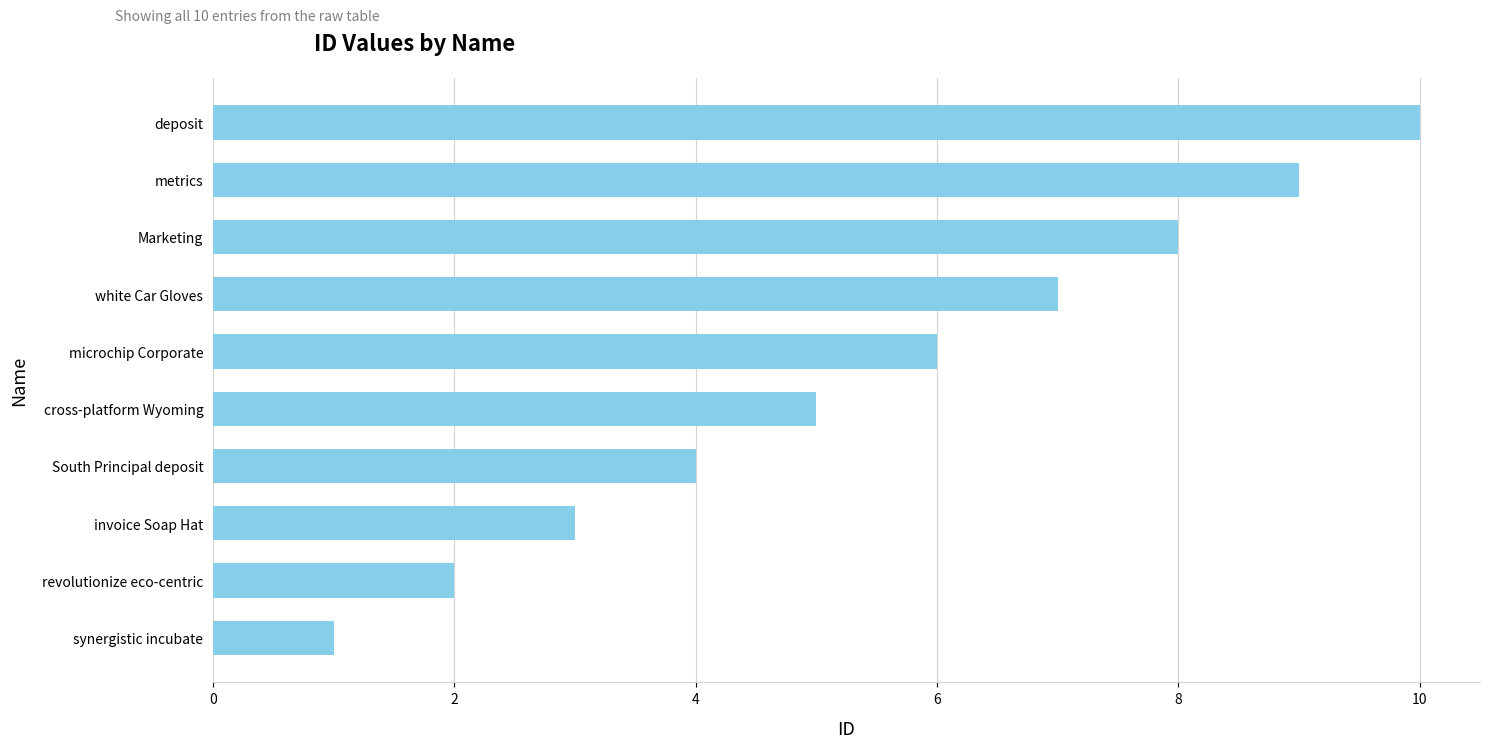

Count the number of data series in this chart.

1